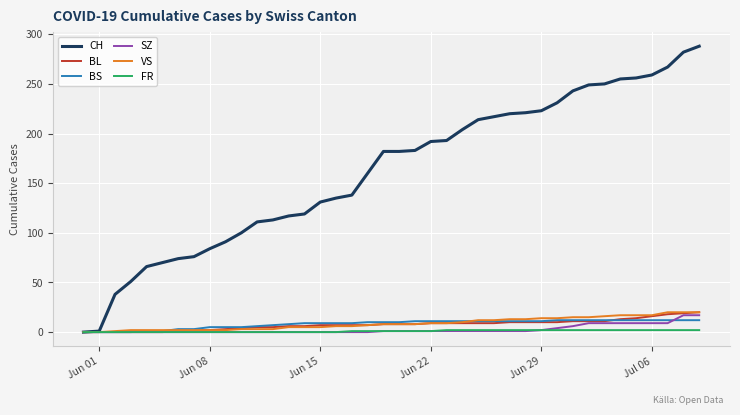

What is the maximum value shown in the chart?

288